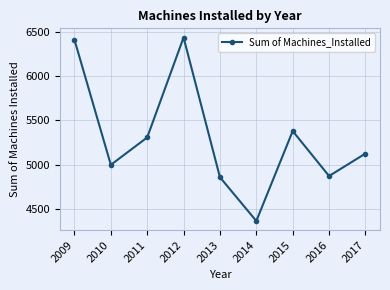

Reading left to right, what are all the values shown in this chart?

6410.0	4999.0	5308.0	6435.0	4859.0	4366.0	5380.0	4873.0	5126.5